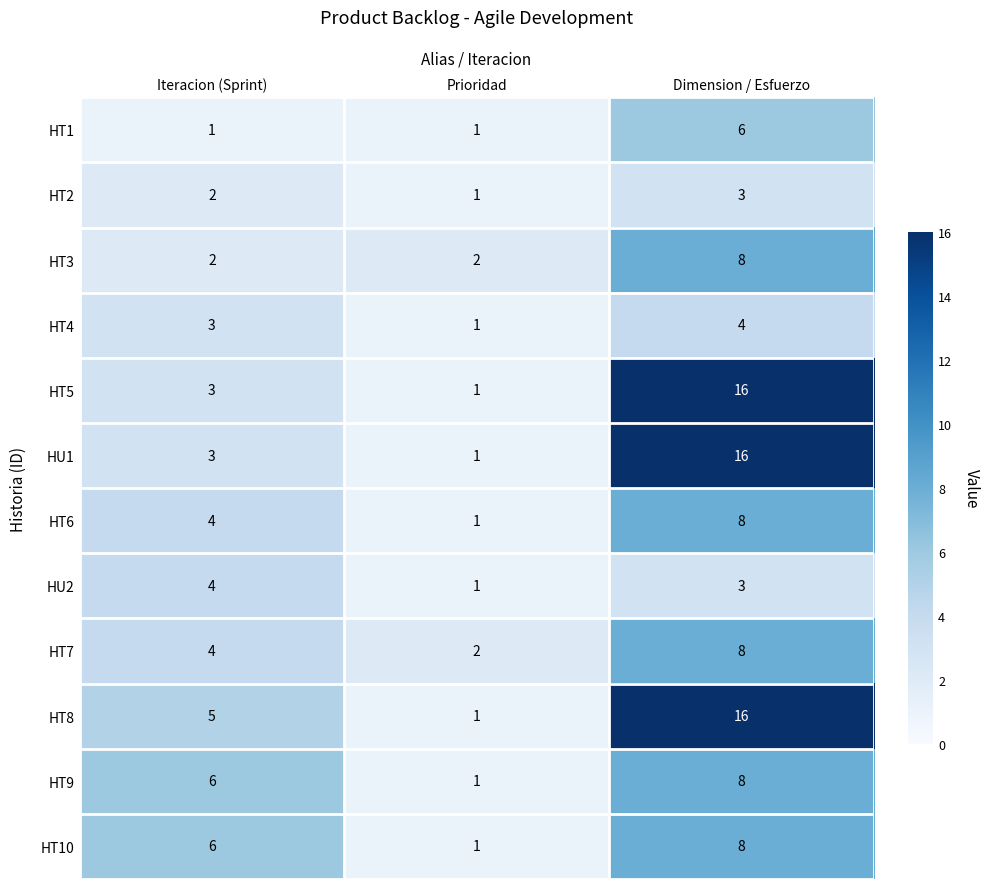

The value of HT2 at Prioridad is 1. True or false?

True